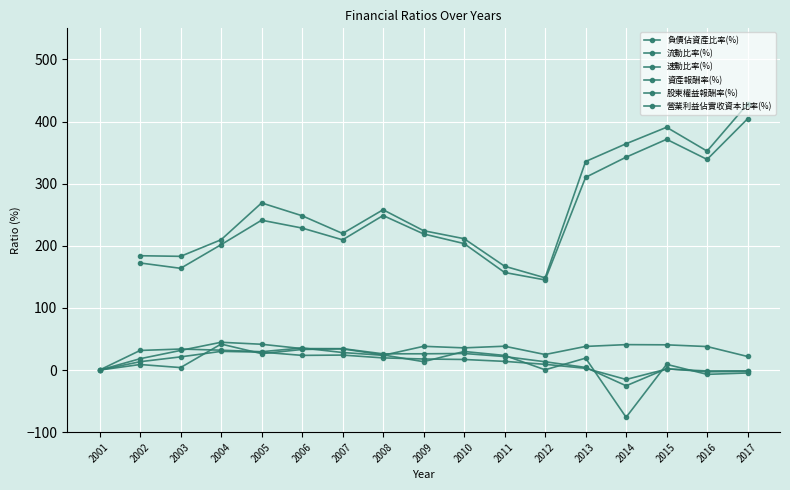

List the series in order of their peak value, highest first.

流動比率(%), 速動比率(%), 股東權益報酬率(%), 營業利益佔實收資本比率(%), 負債佔資產比率(%), 資產報酬率(%)